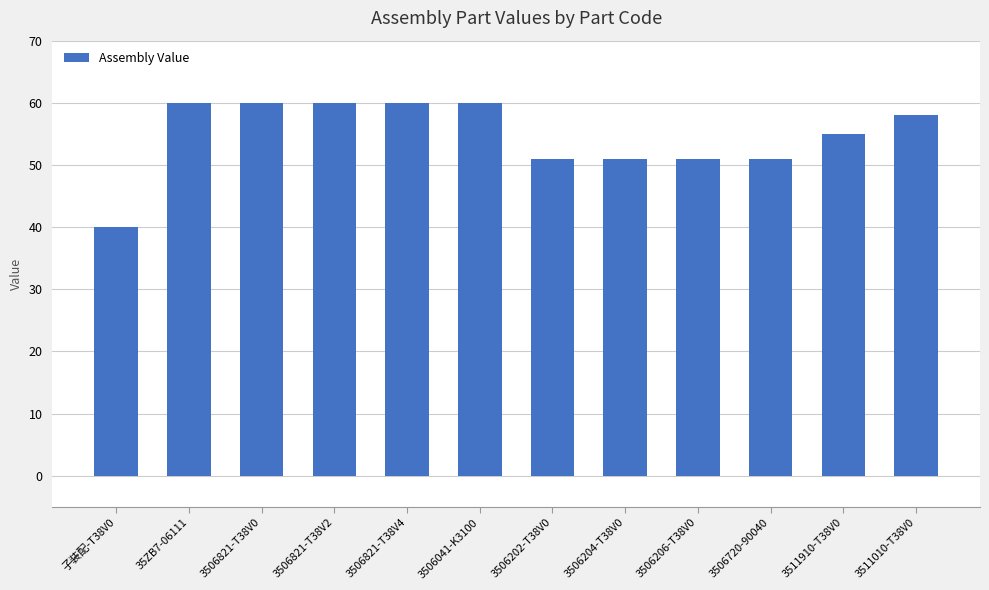

True or false: the data shows 86 at 3506720-90040.

False